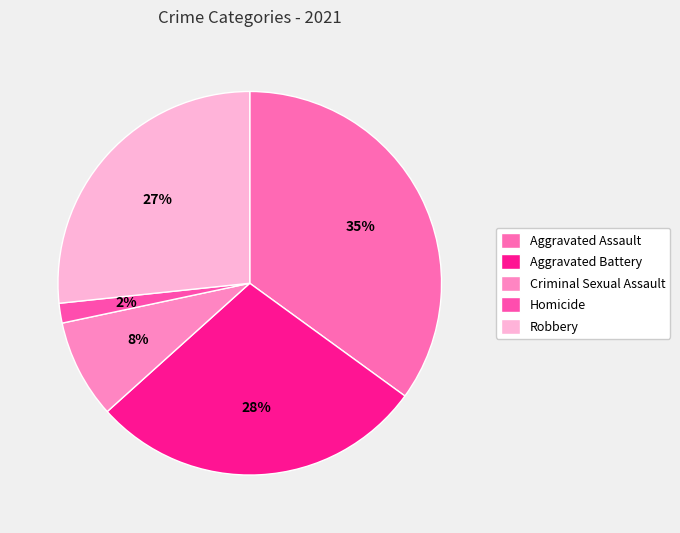

Does Aggravated Assault account for over 50% of the chart?

No